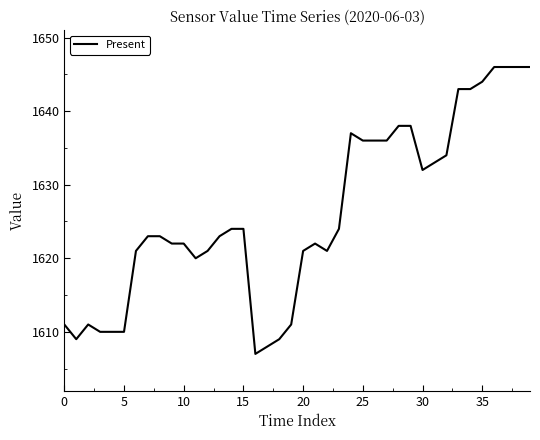

What is the difference between the maximum and minimum values?

39